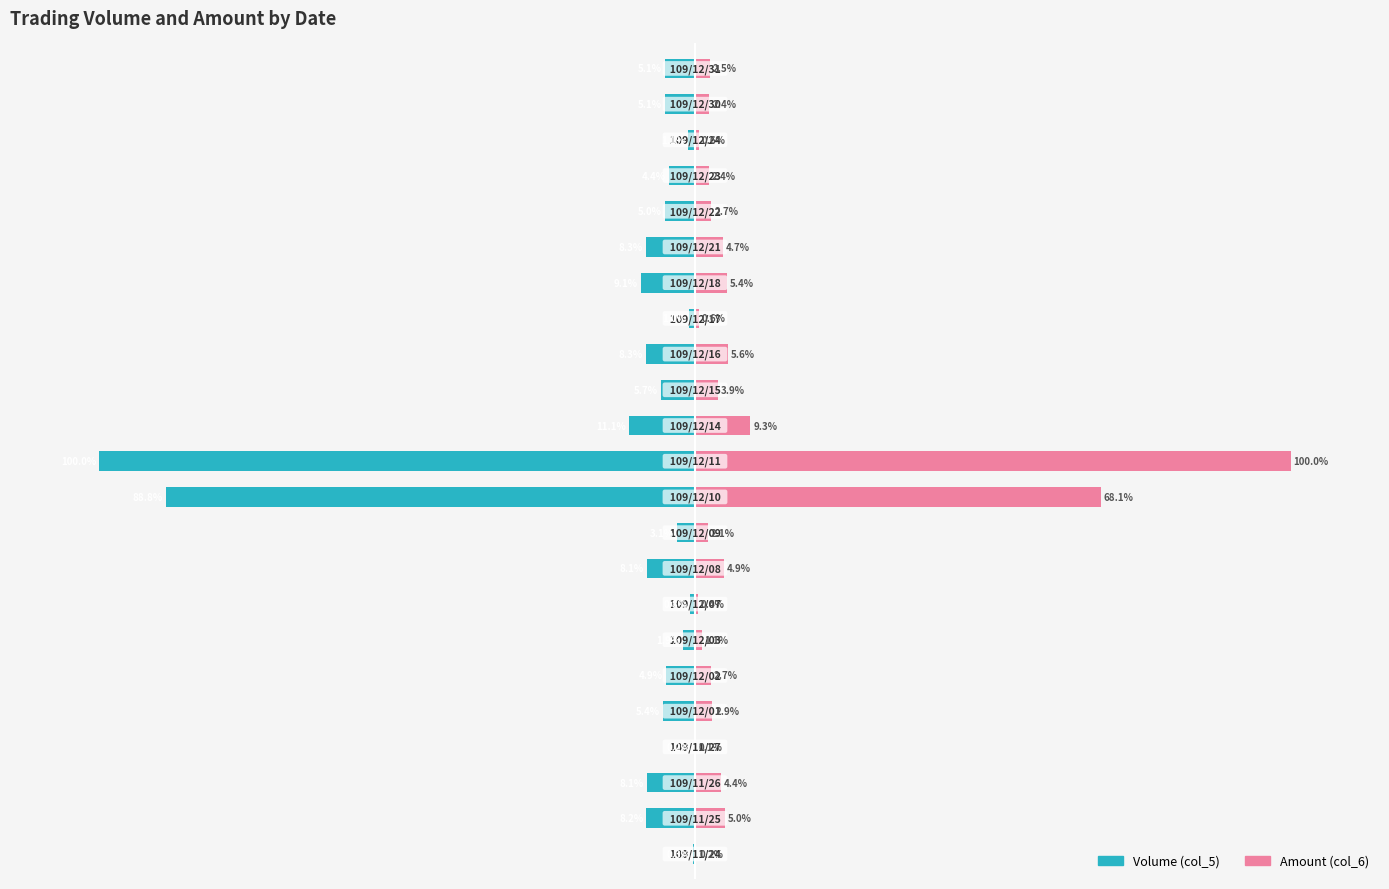

At which label is Amount (col_6) closest to 50?

10